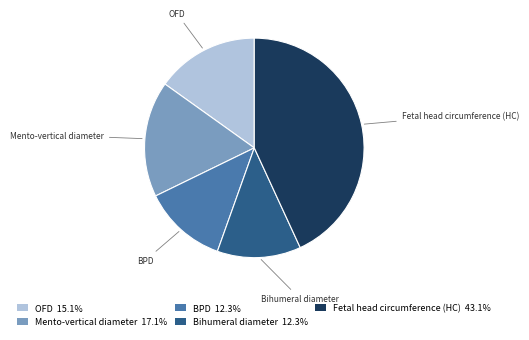

Is there a majority slice in this chart?

No